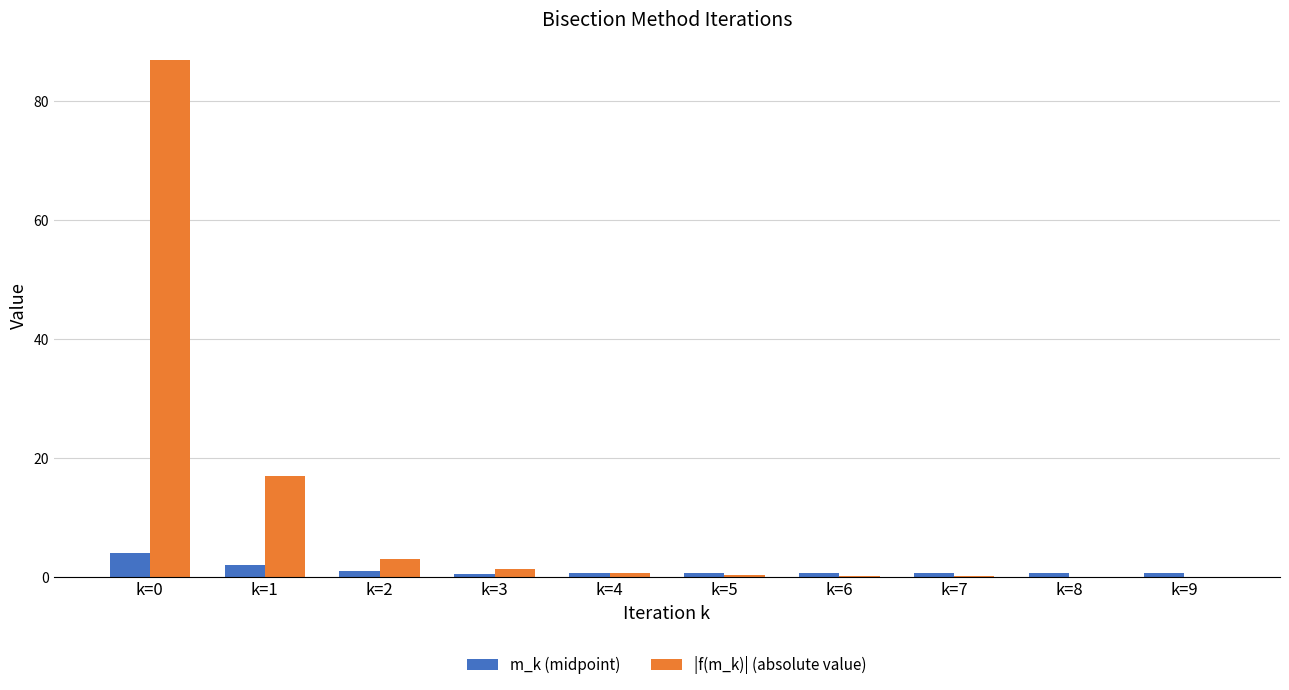

What is the maximum value shown in the chart?

87.0